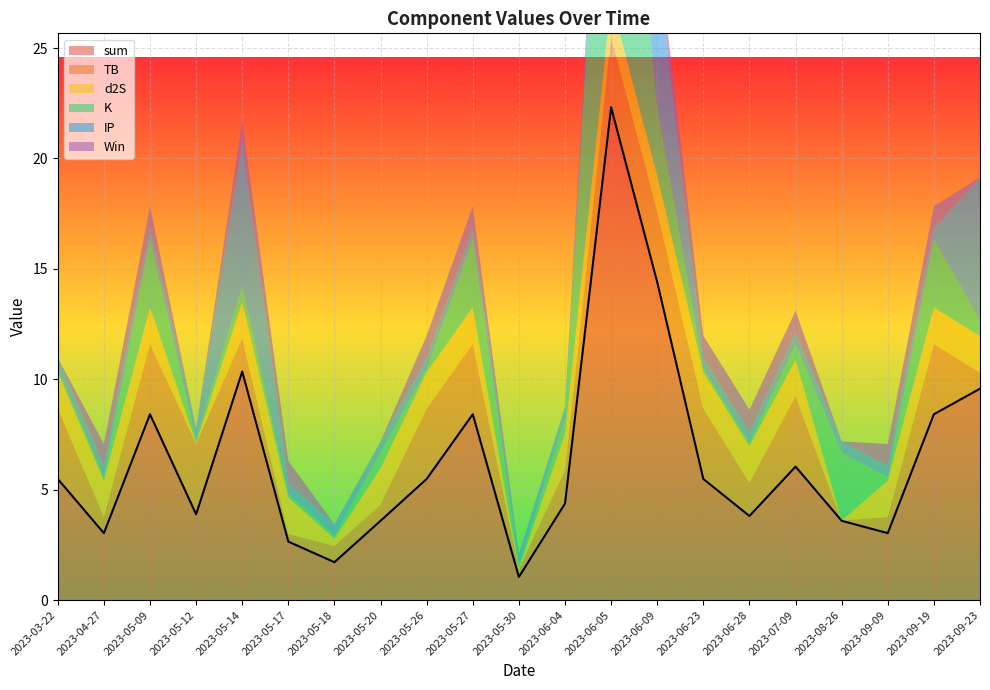

Where do IP and K first cross each other?

2023-04-27 and 2023-05-09